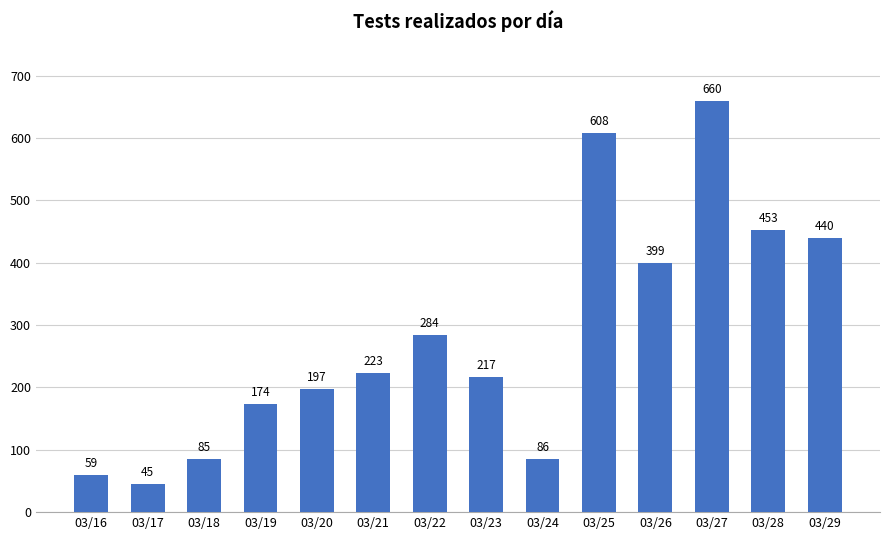

What is the maximum value shown in the chart?

660